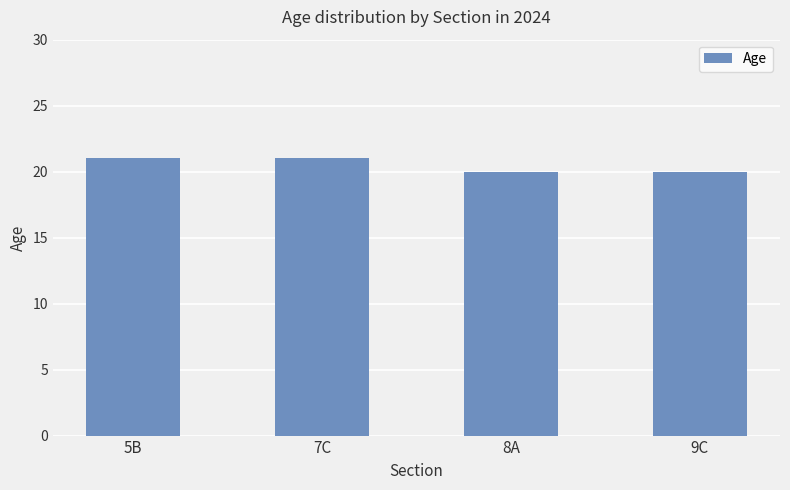

What is the sum of the values at 7C and 9C?

41